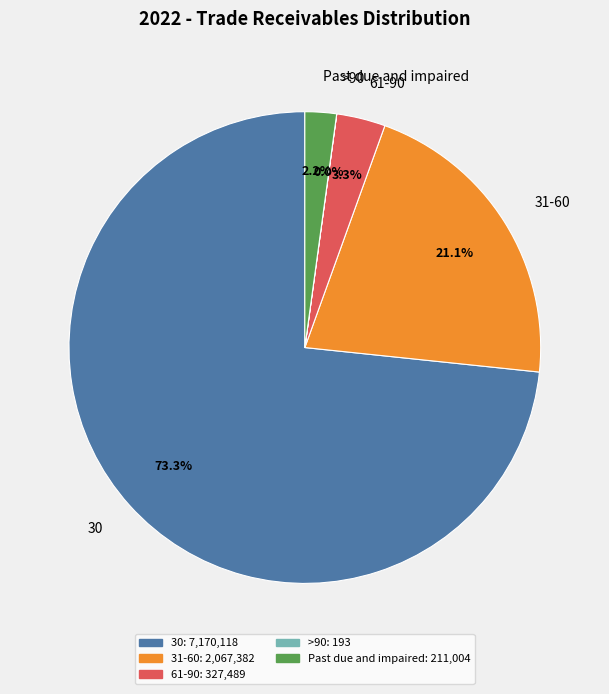

What portion of the pie excludes 31-60?

78.9%